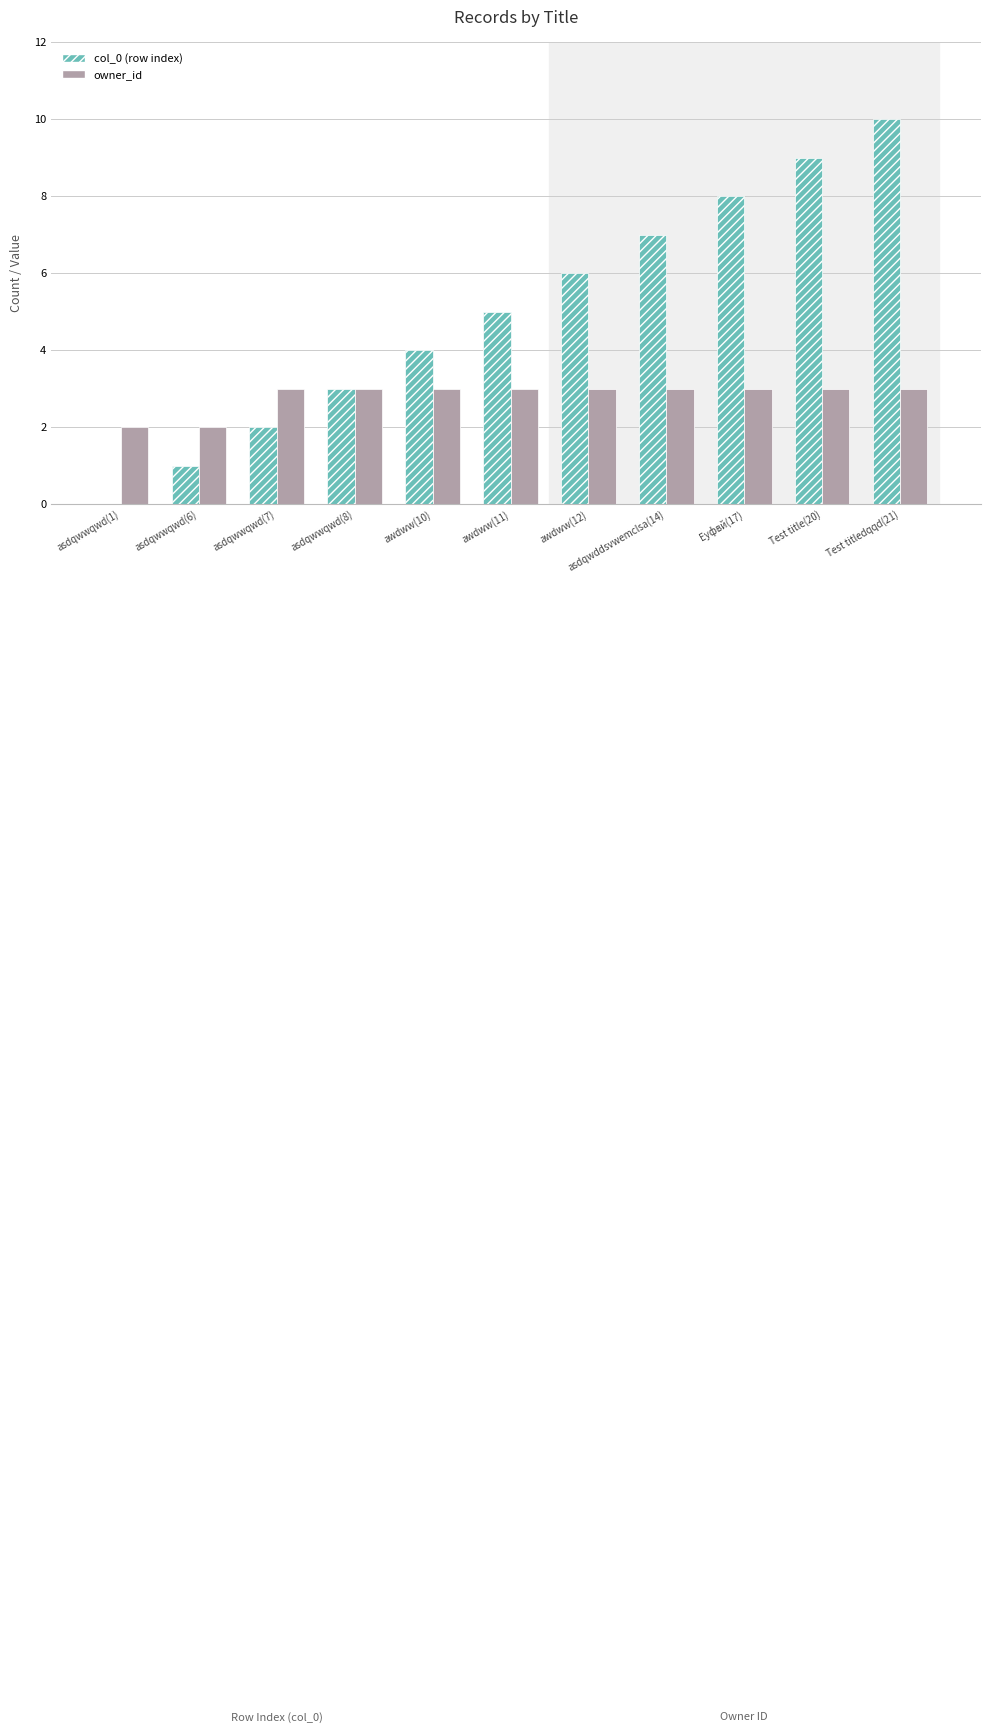

What is the highest value of the col_0 (row index) series?

10